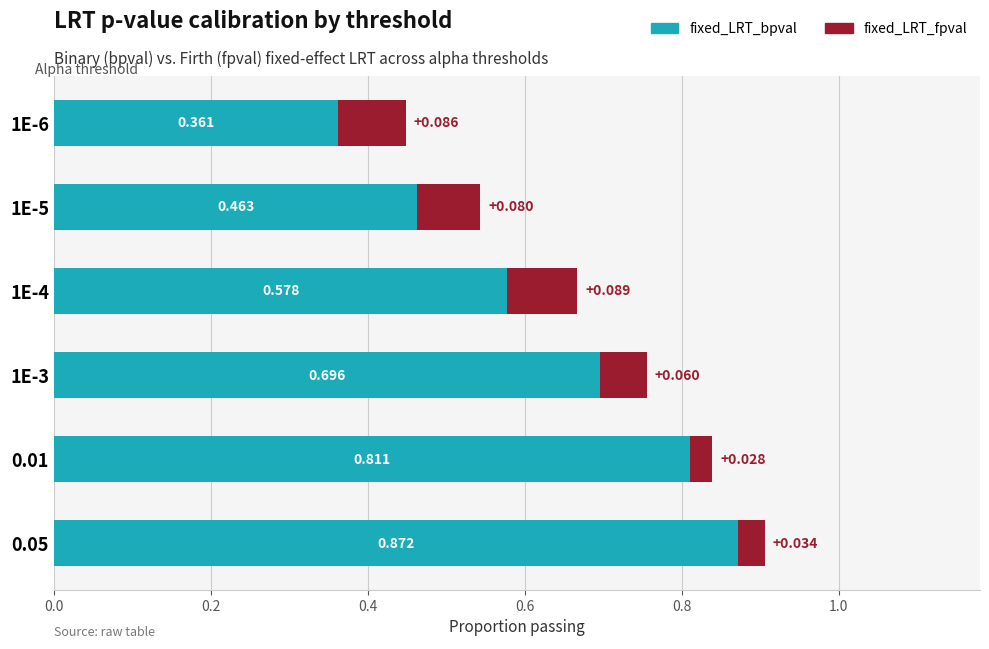

At which label is fixed_LRT_bpval closest to 0?

1E-6